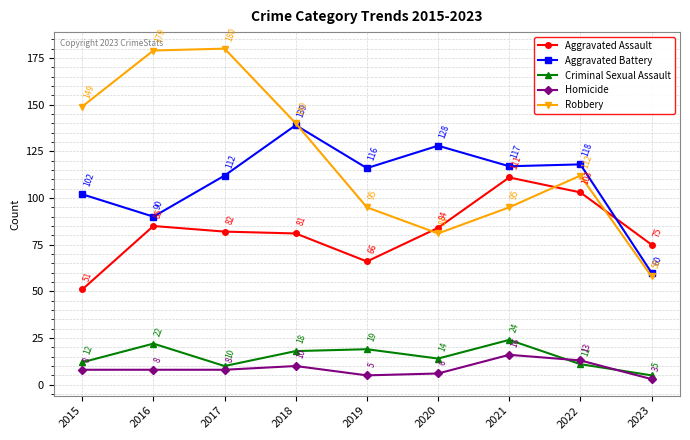

Does the chart have visible grid lines?

Yes